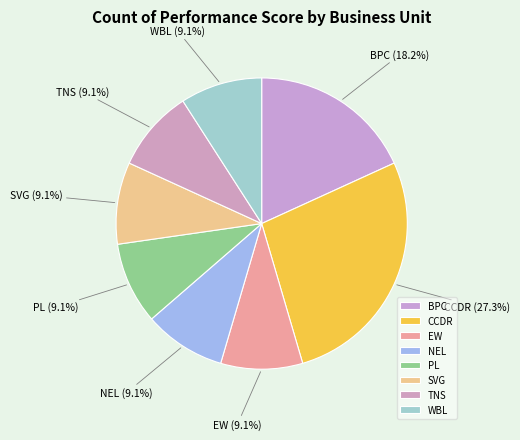

Is there any slice that represents more than half of the pie?

No